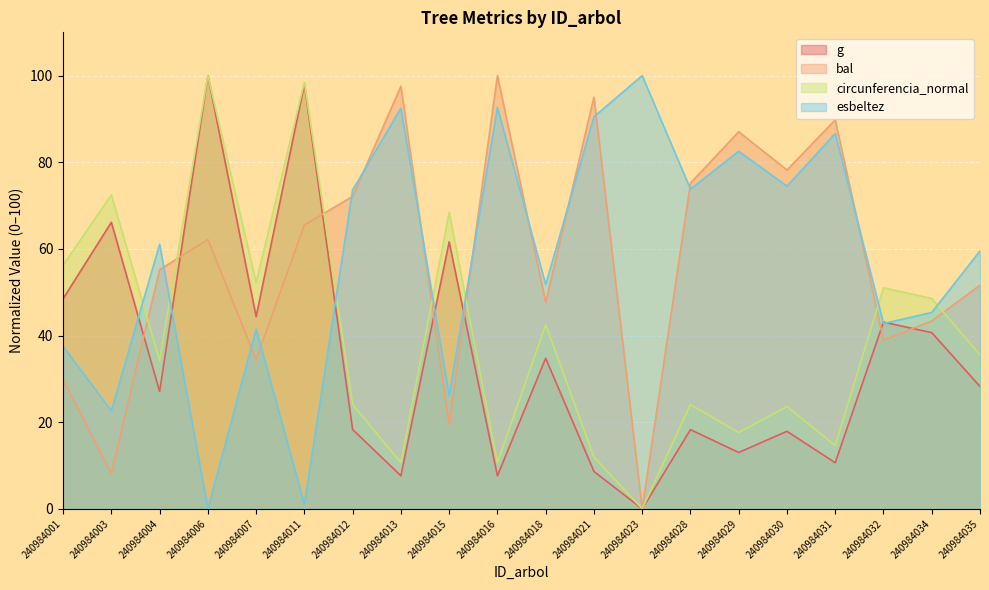

Rank the series by their maximum value, from highest to lowest.

g, bal, circunferencia_normal, esbeltez